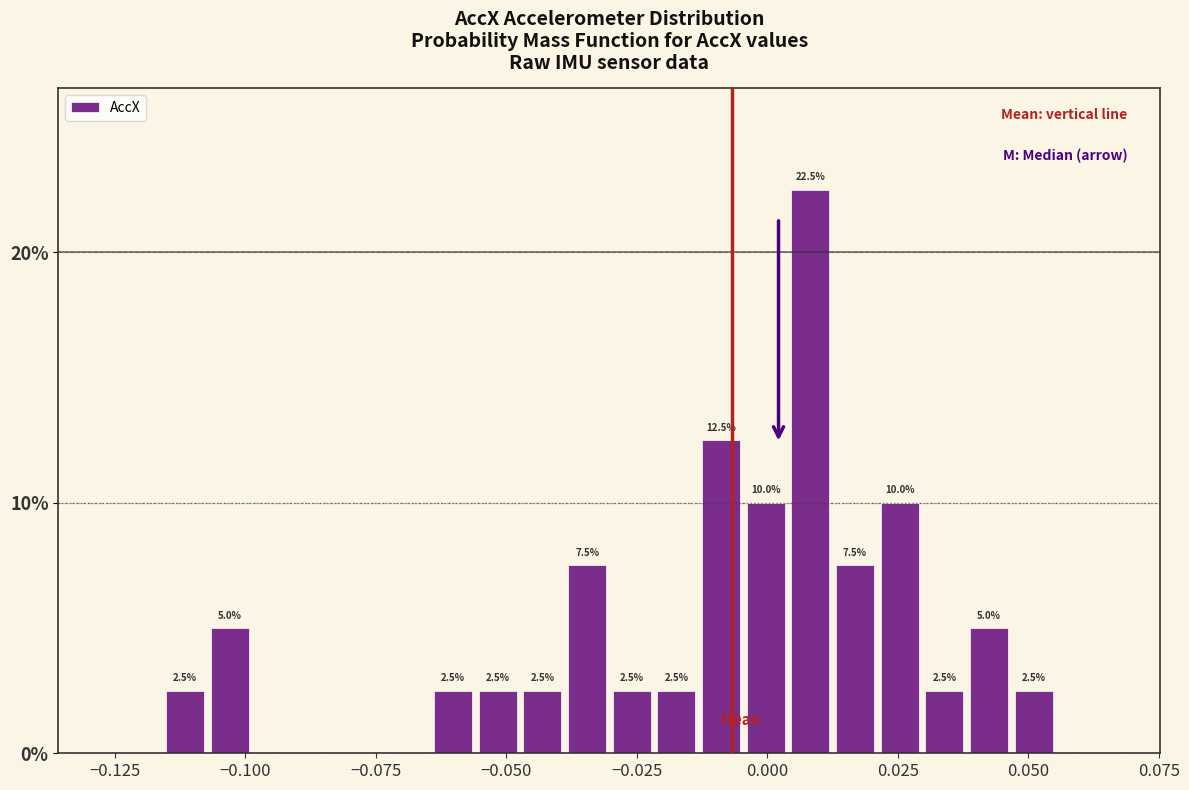

Read against the x-axis, roughly where is the centre of the tallest bar?

0.010